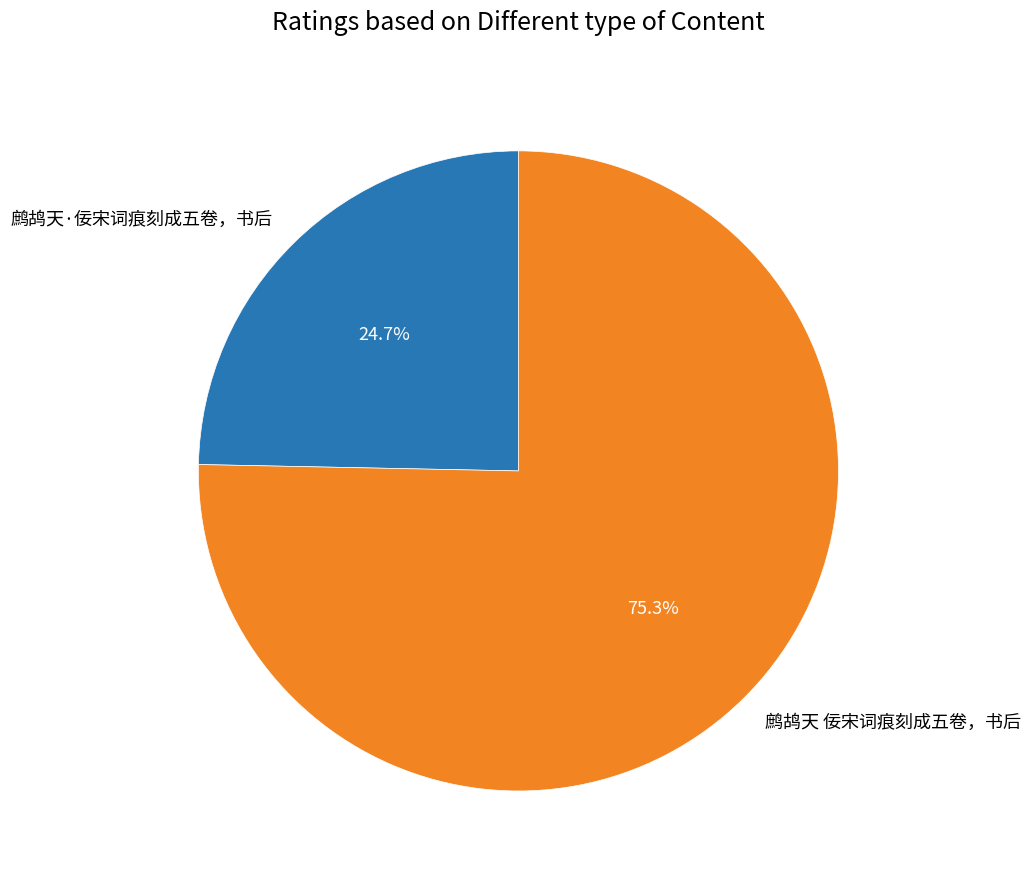

True or false: 鹧鸪天·佞宋词痕刻成五卷，书后 accounts for 25% of the total.

True